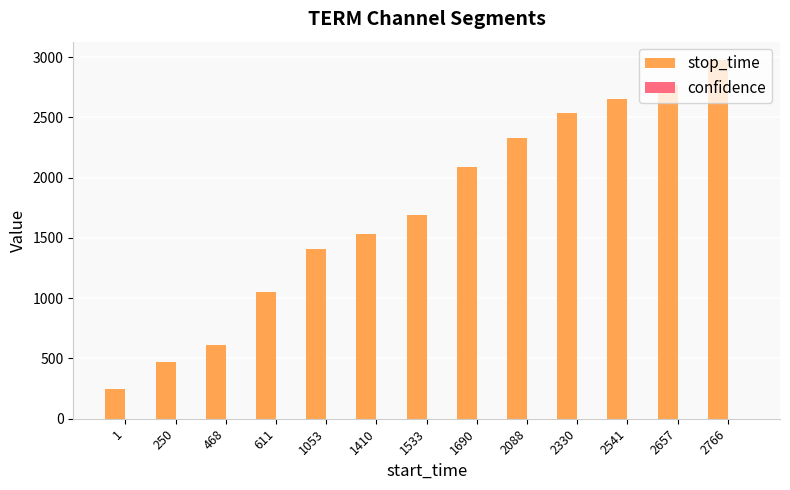

Which category has the highest value across all series?

2766